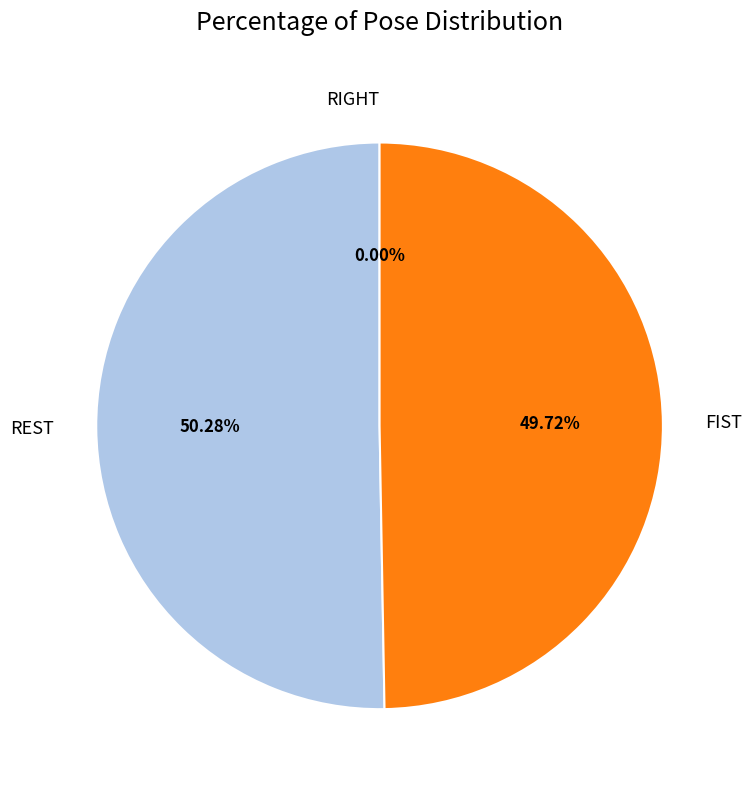

How many slices are in this pie chart?

3